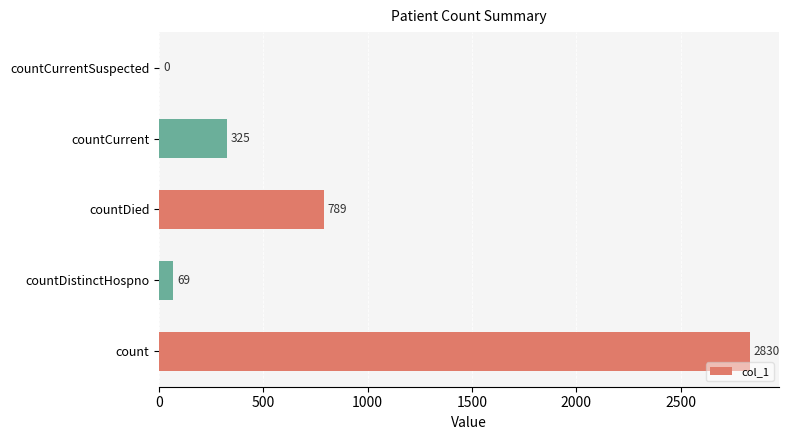

What is the maximum value shown in the chart?

2830